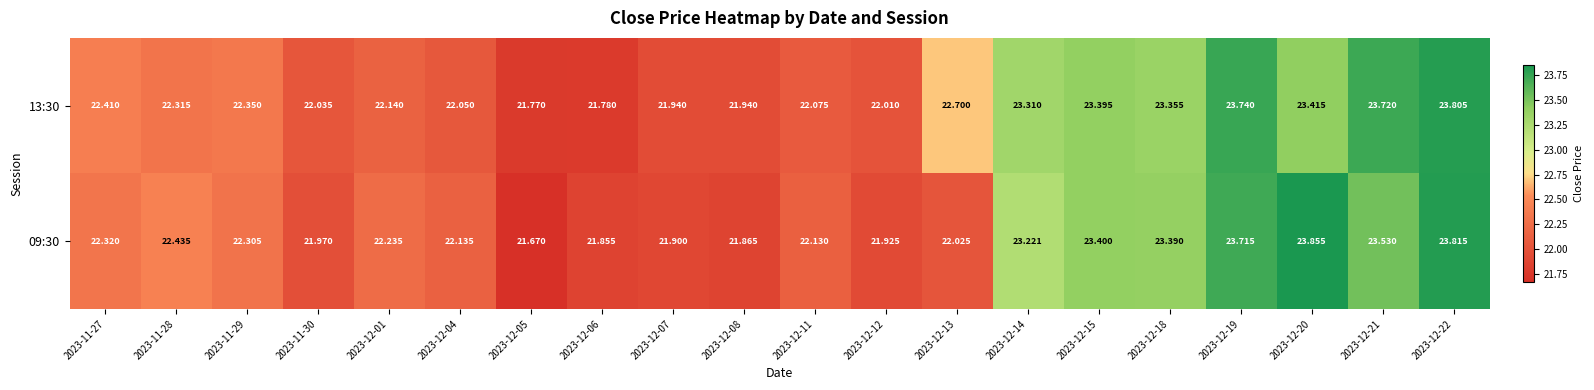

Rank the series by their maximum value, from lowest to highest.

13:30, 09:30